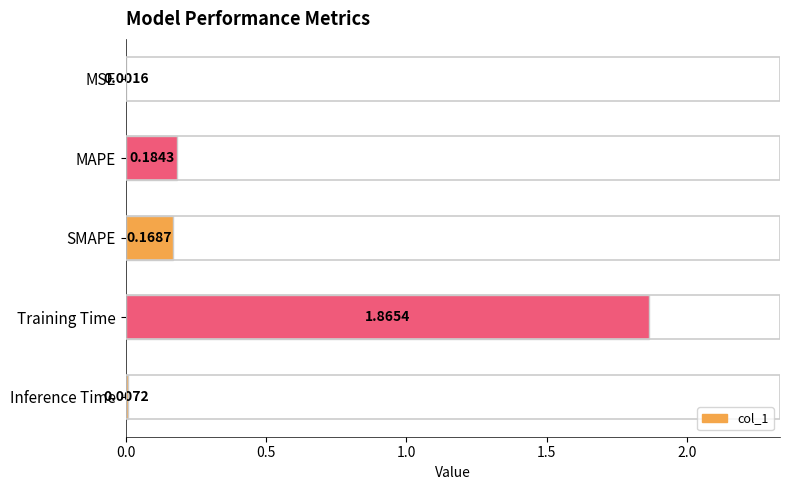

What is the sum of all values?

2.2